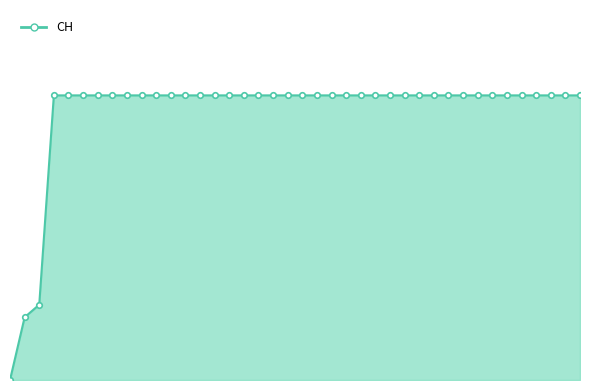

Is this an area chart (filled region under the line)?

Yes